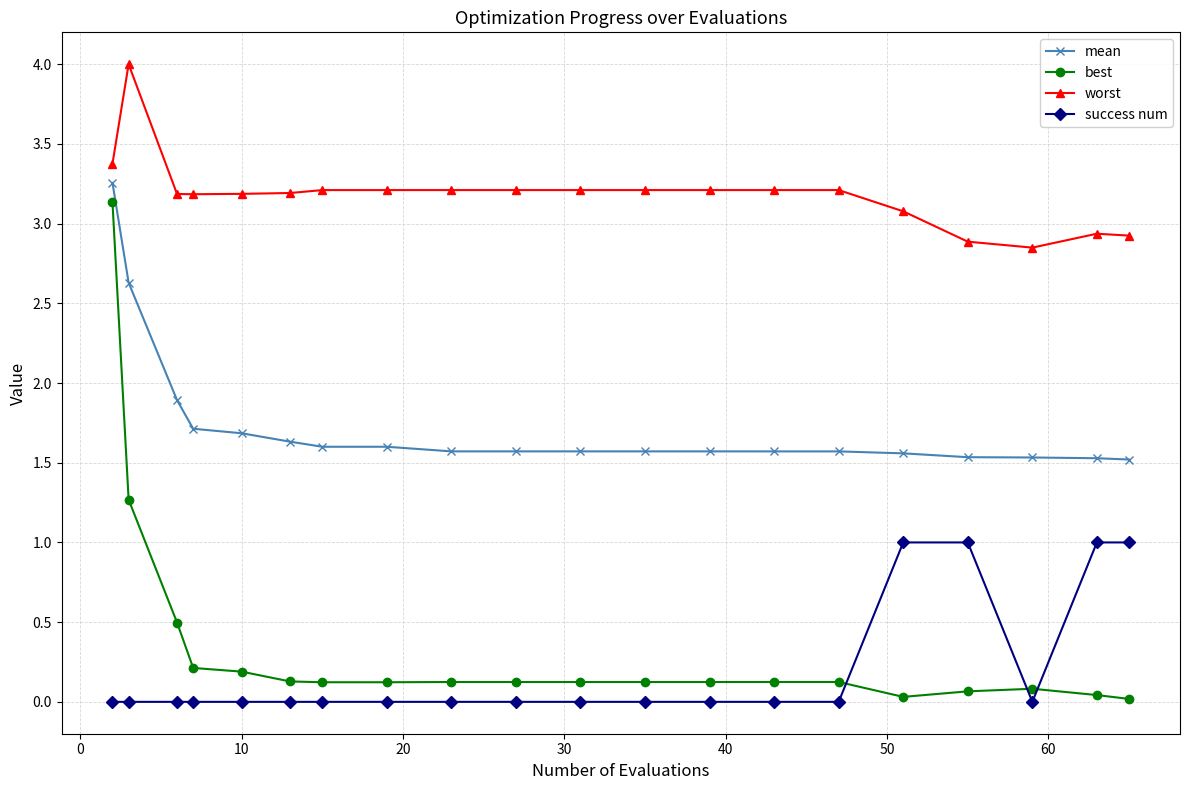

What is the sum of all worst values?

63.7